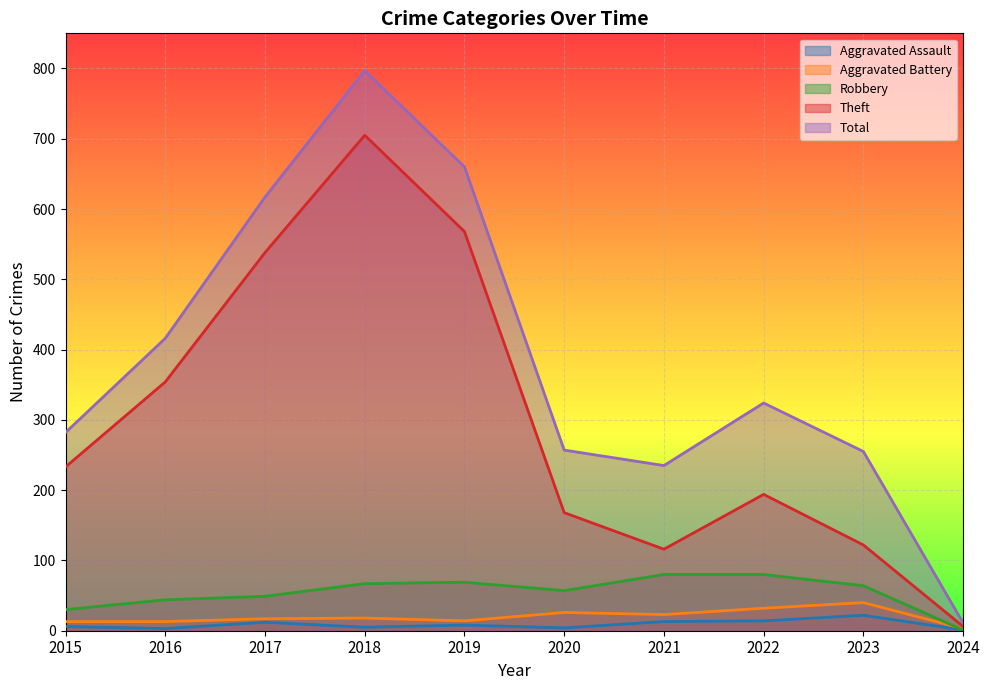

What is the average value of the Aggravated Battery series?

20